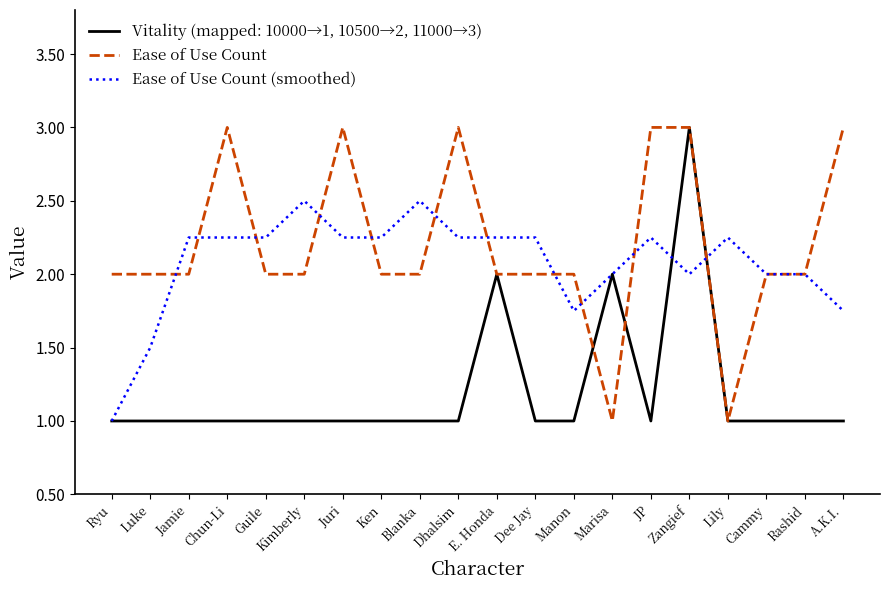

How many distinct data groups are displayed?

3